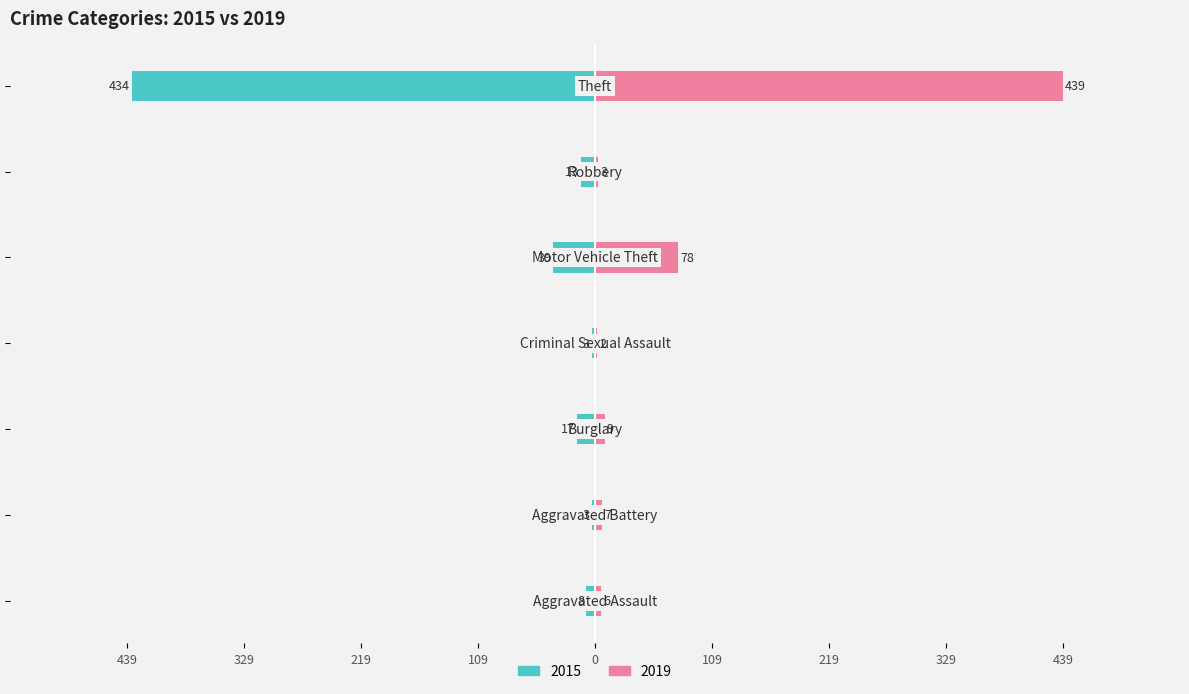

What is the label of the 2nd bar from the right?

Robbery